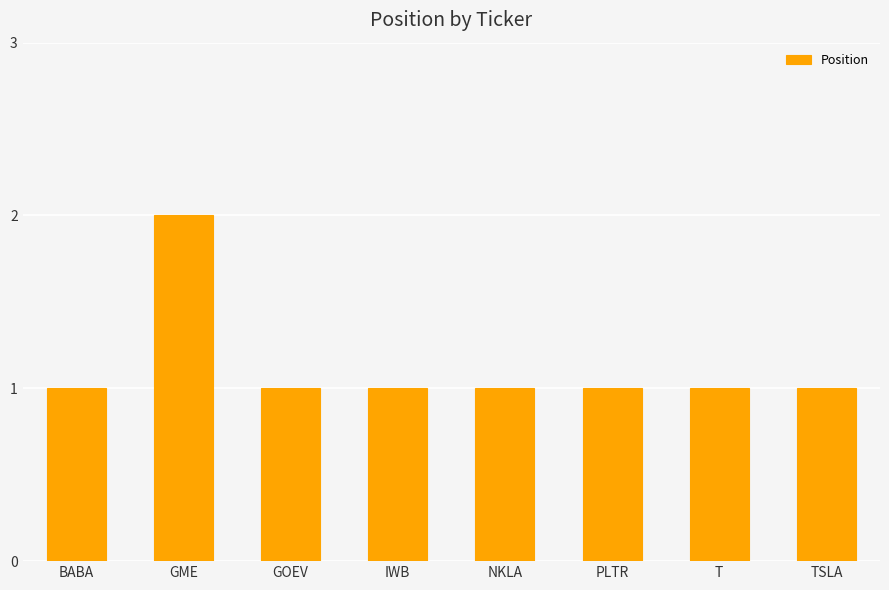

True or false: the data shows 3 at GME.

False